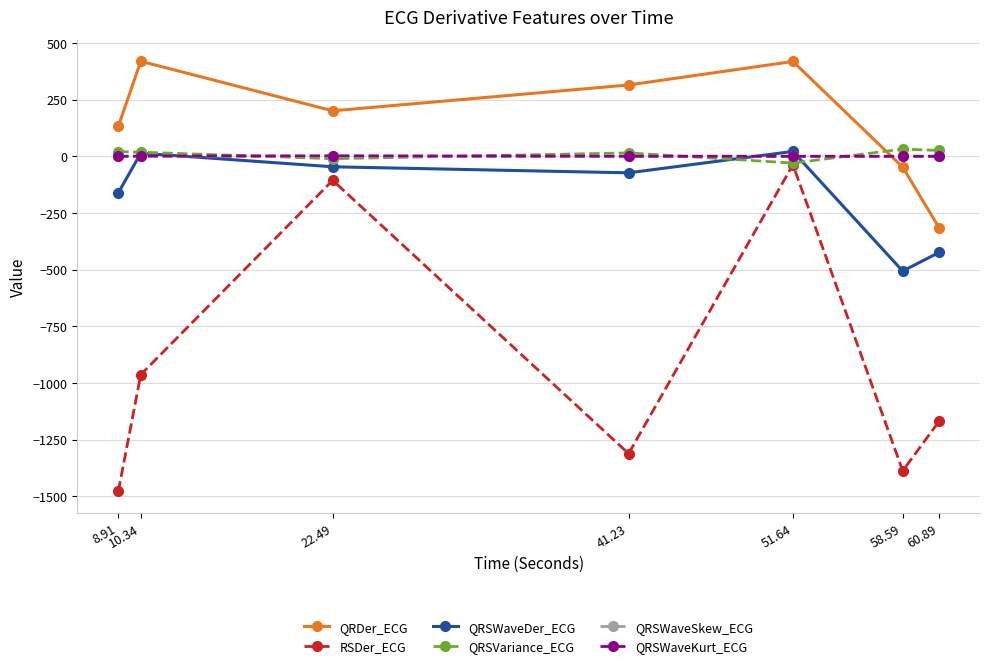

True or false: QRSWaveDer_ECG has more than 1 interior local peaks.

True